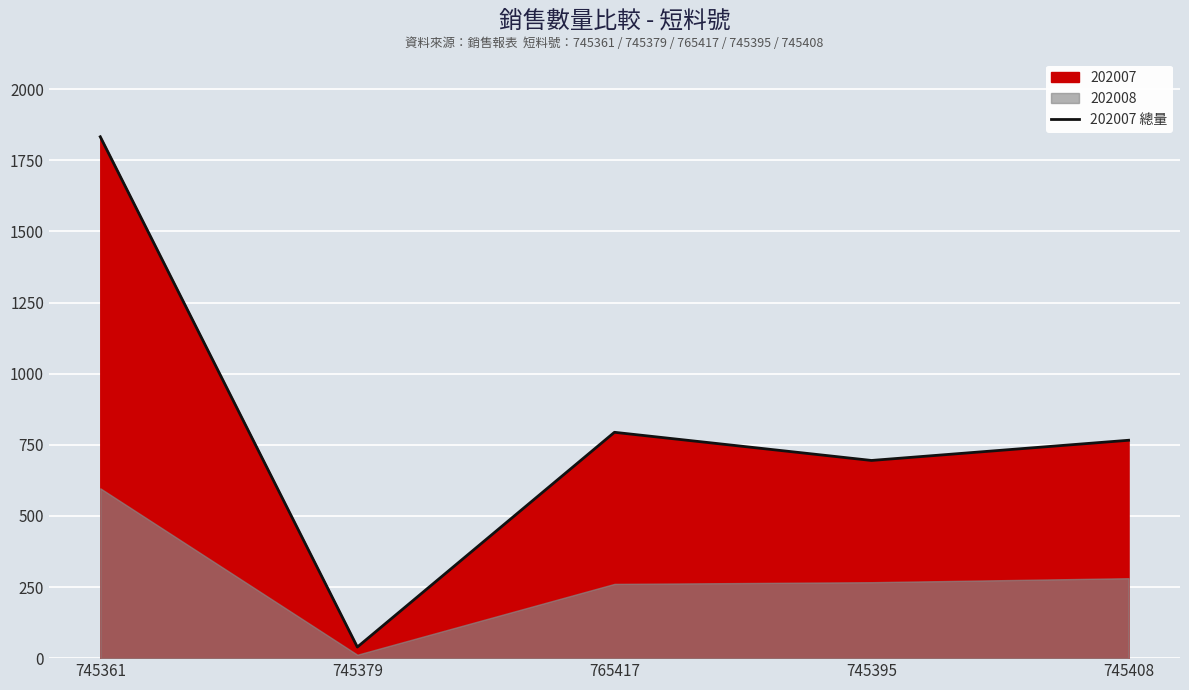

At which label is 202007 總量 closest to 936?

765417